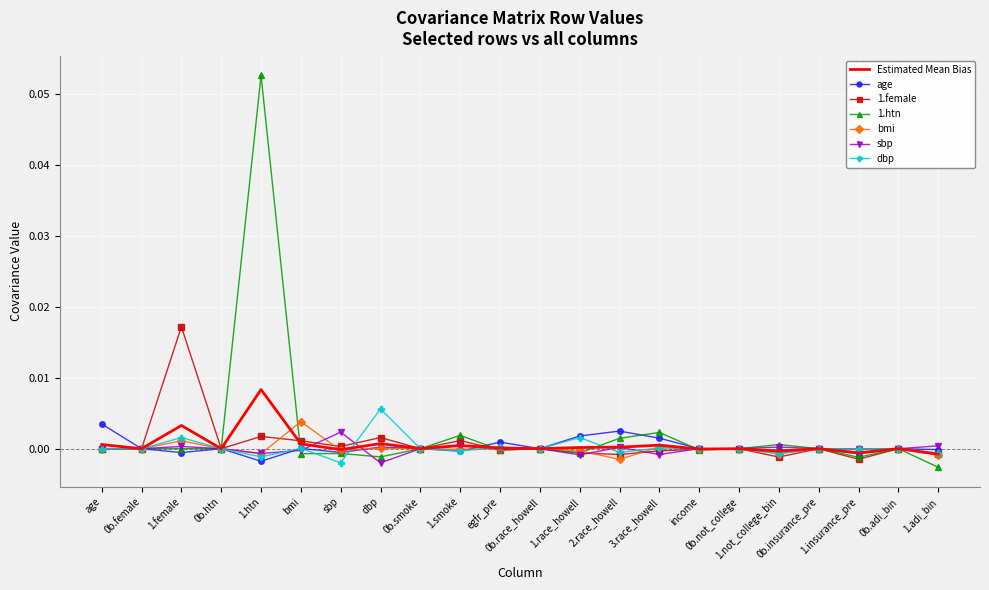

True or false: 1.female and age intersect in this chart.

True